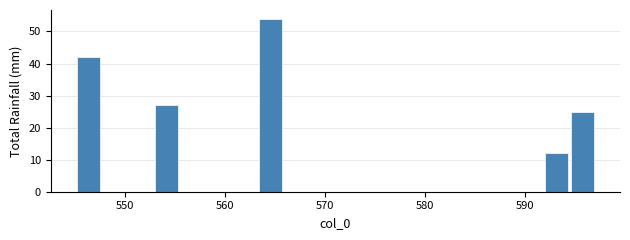

Around what value on the x-axis is the tallest bar? Give the approximate position of its centre, as read against the axis.

565